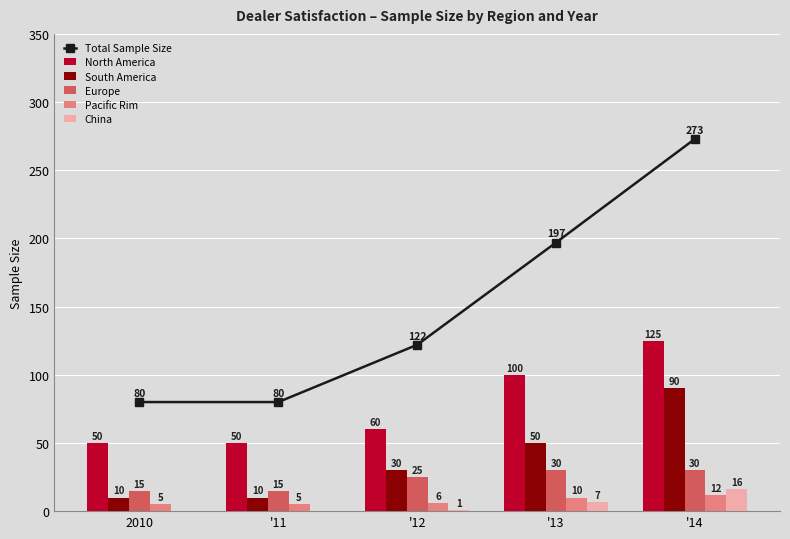

What is the sum of all Europe values?

115